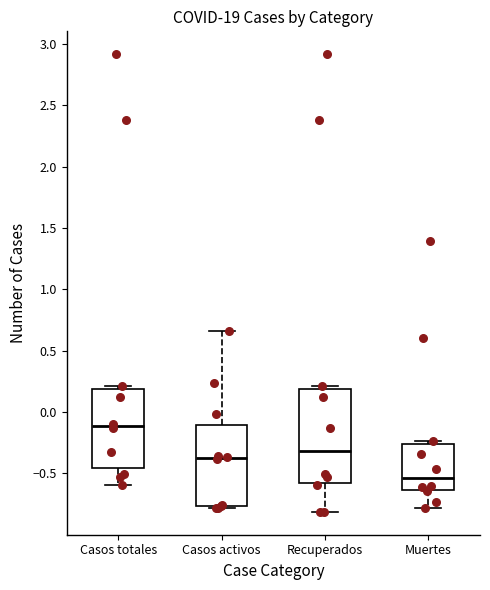

Reading left to right, transcribe this box plot: for each box, give where its median line is, the range the box spans, and where its two whiskers end, as read against the y-axis. The values are not printed on the chart, so give them approximately, as read against the axis.

Casos totales: median -0.10, box -0.45 to 0.20, whiskers -0.60 to 0.20 (just above the box's upper edge)
Casos activos: median -0.35, box -0.75 to -0.10, whiskers -0.80 to 0.65
Recuperados: median -0.30, box -0.60 to 0.20, whiskers -0.80 to 0.20 (just above the box's upper edge)
Muertes: median -0.55, box -0.65 to -0.25, whiskers -0.80 to -0.25 (just above the box's upper edge)